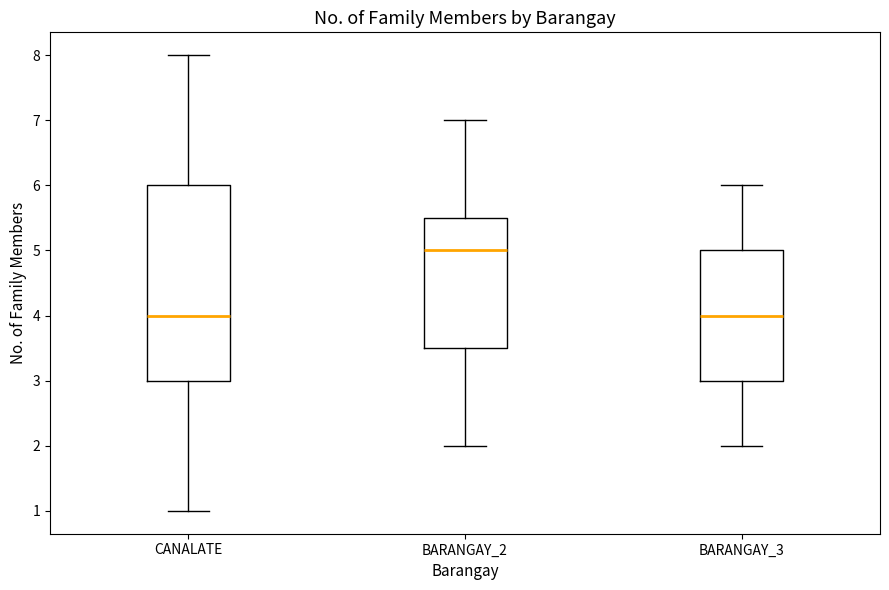

Comparing the boxes themselves (not the whiskers), which one is the tallest?

CANALATE